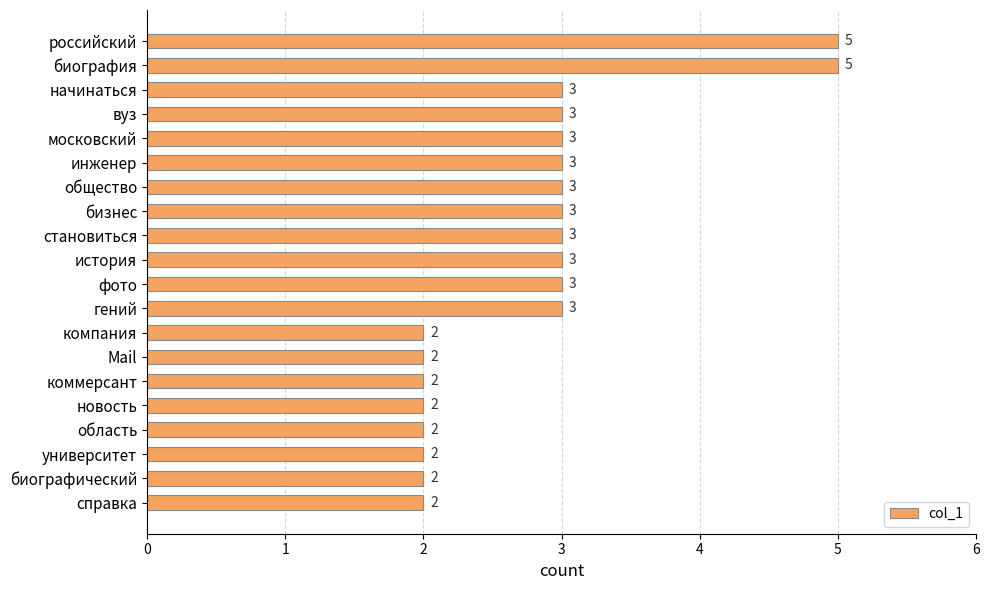

The value at гений is 1. True or false?

False